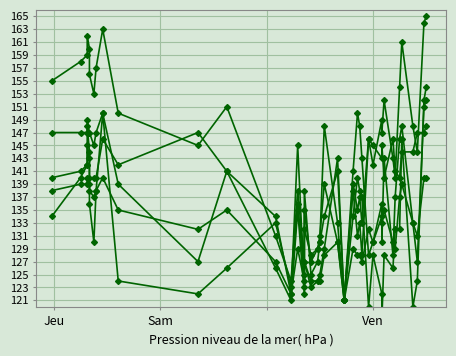

What are all the series names shown in the legend?

Series 1, Series 2, Series 3, Series 4, Series 5